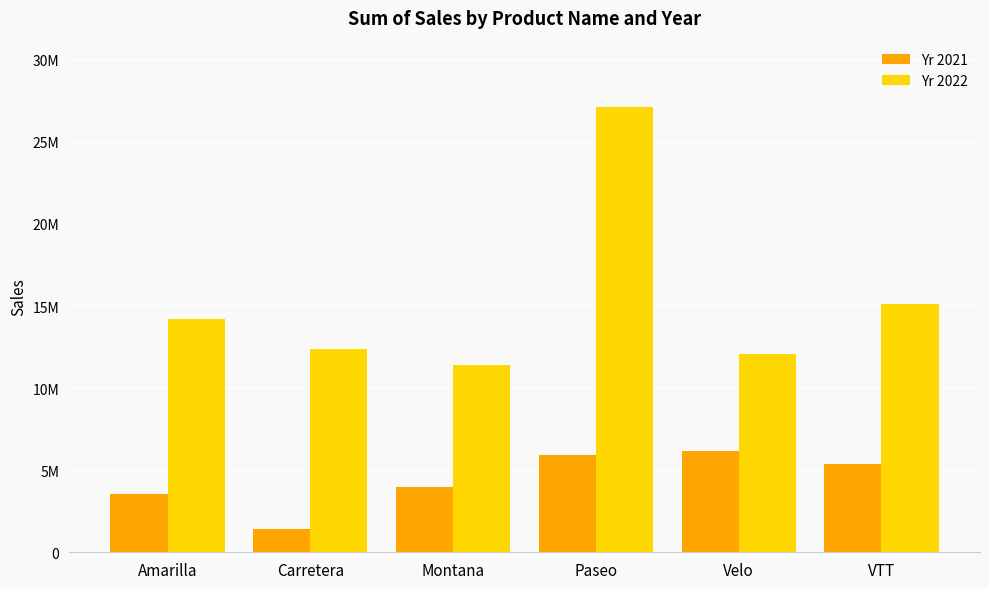

What position from the right is Montana?

4